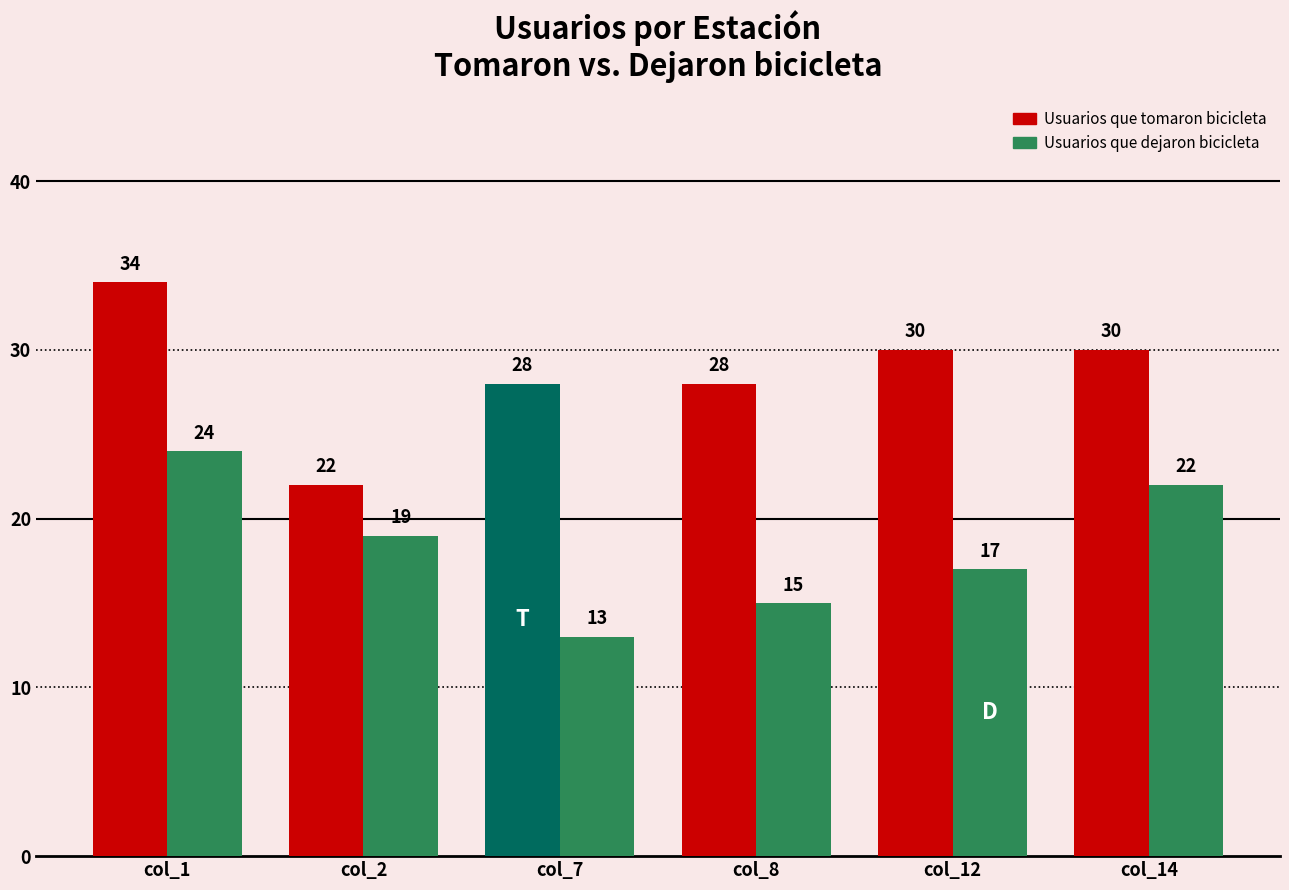

At which label does Usuarios que dejaron bicicleta reach its peak?

col_1